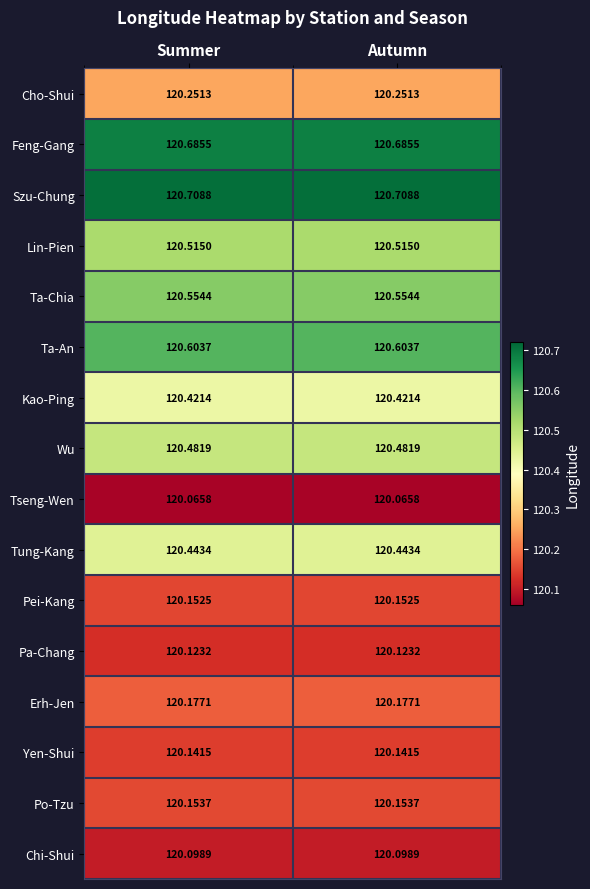

Which series has the largest total across all categories?

Szu-Chung